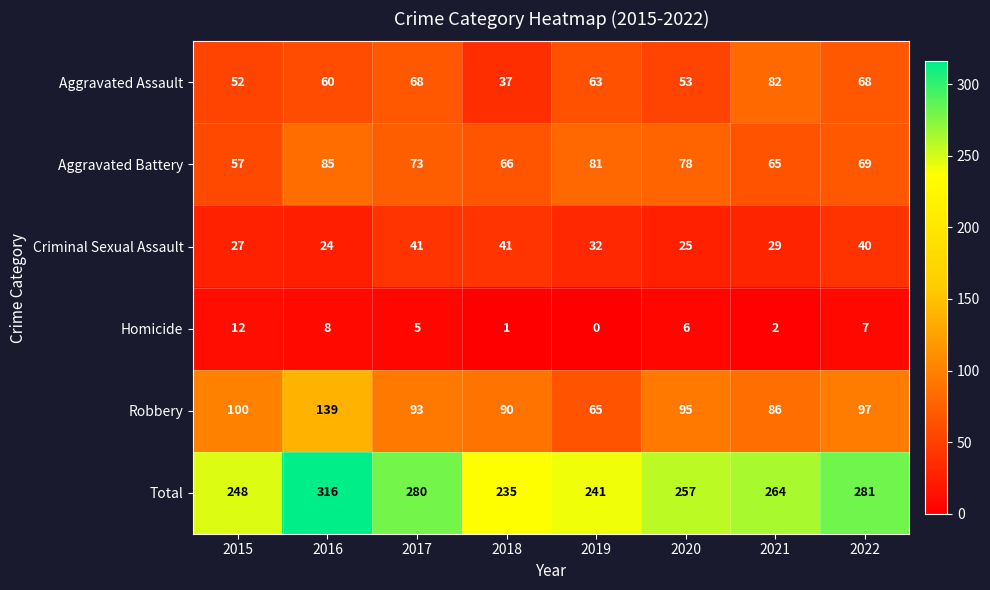

How many data points in Criminal Sexual Assault are less than 32?

4